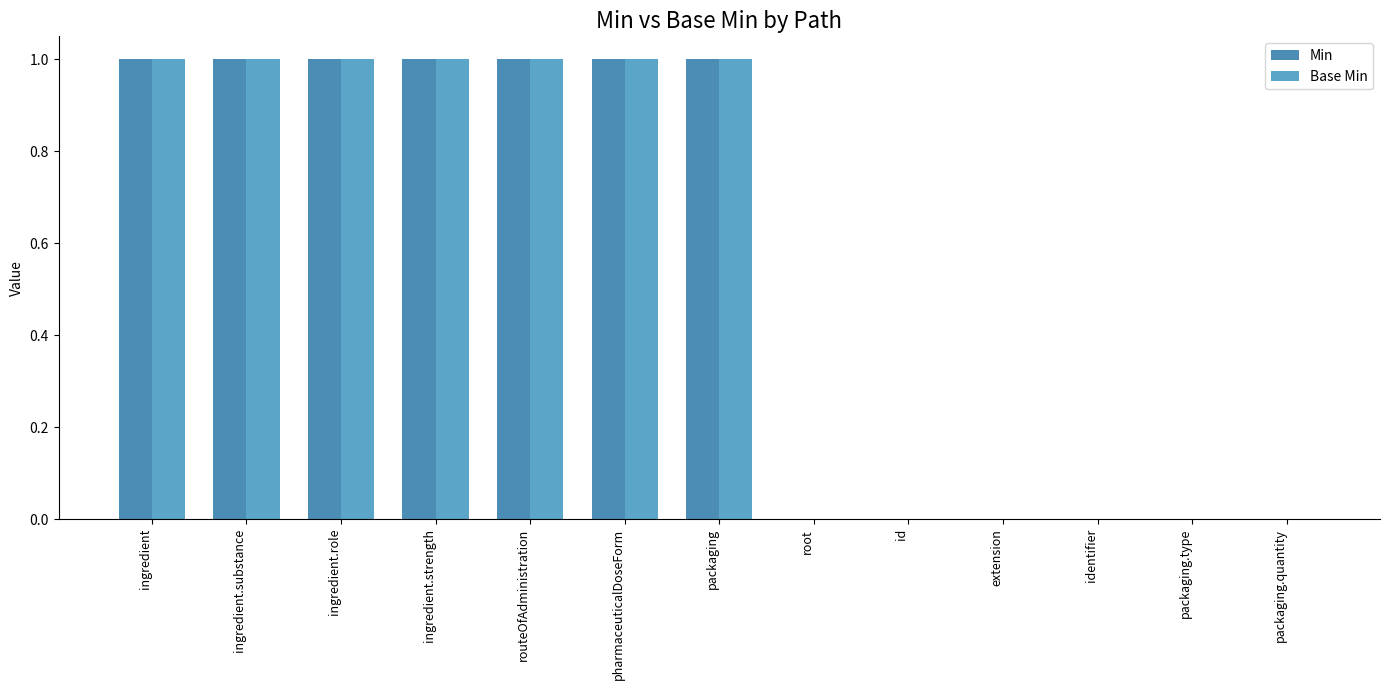

Rank the categories by Base Min value from highest to lowest.

ingredient, ingredient.substance, ingredient.role, ingredient.strength, routeOfAdministration, pharmaceuticalDoseForm, packaging, root, id, extension, identifier, packaging.type, packaging.quantity